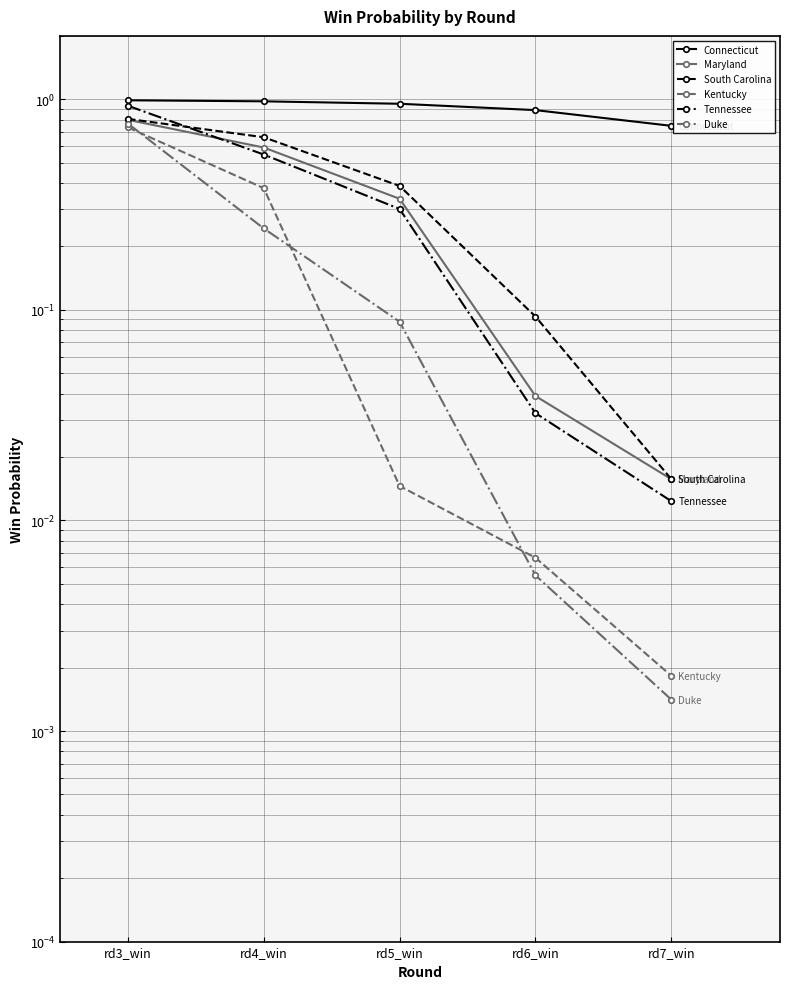

True or false: Tennessee and Connecticut cross at least once.

False